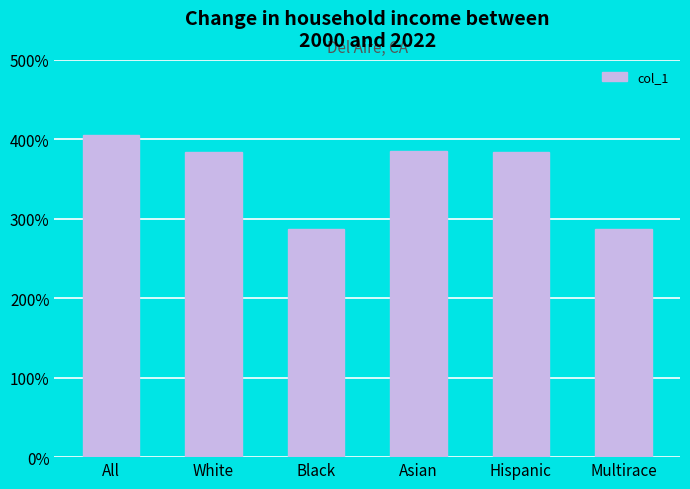

Is it true that the value at White is 103.0?

False